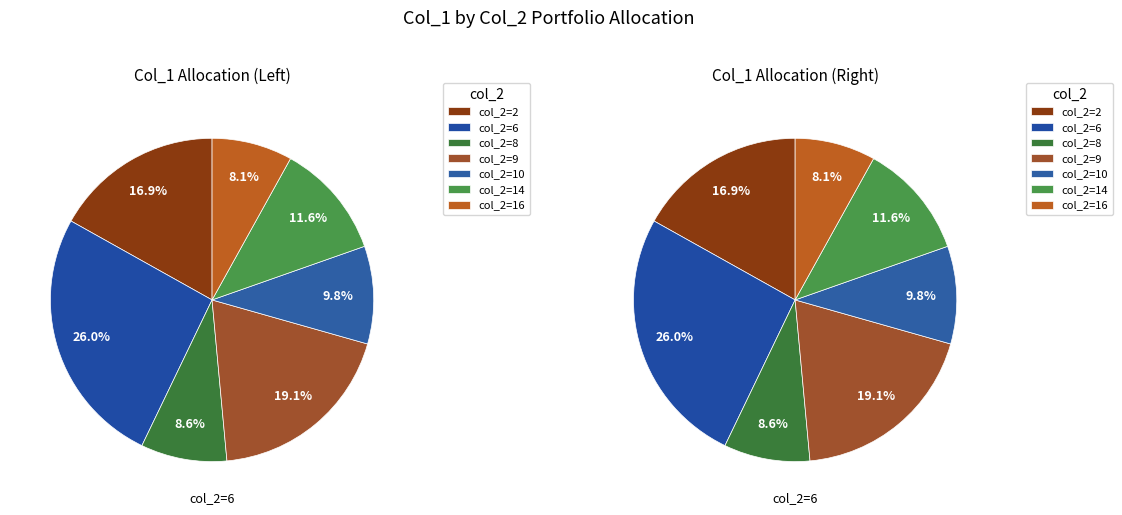

Which has a higher value, 16 or 6?

6